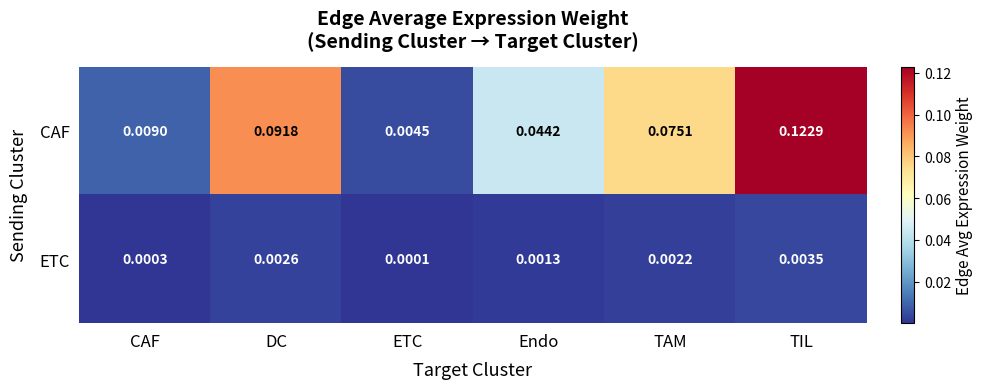

List the series in order of their overall mean, lowest first.

ETC, CAF